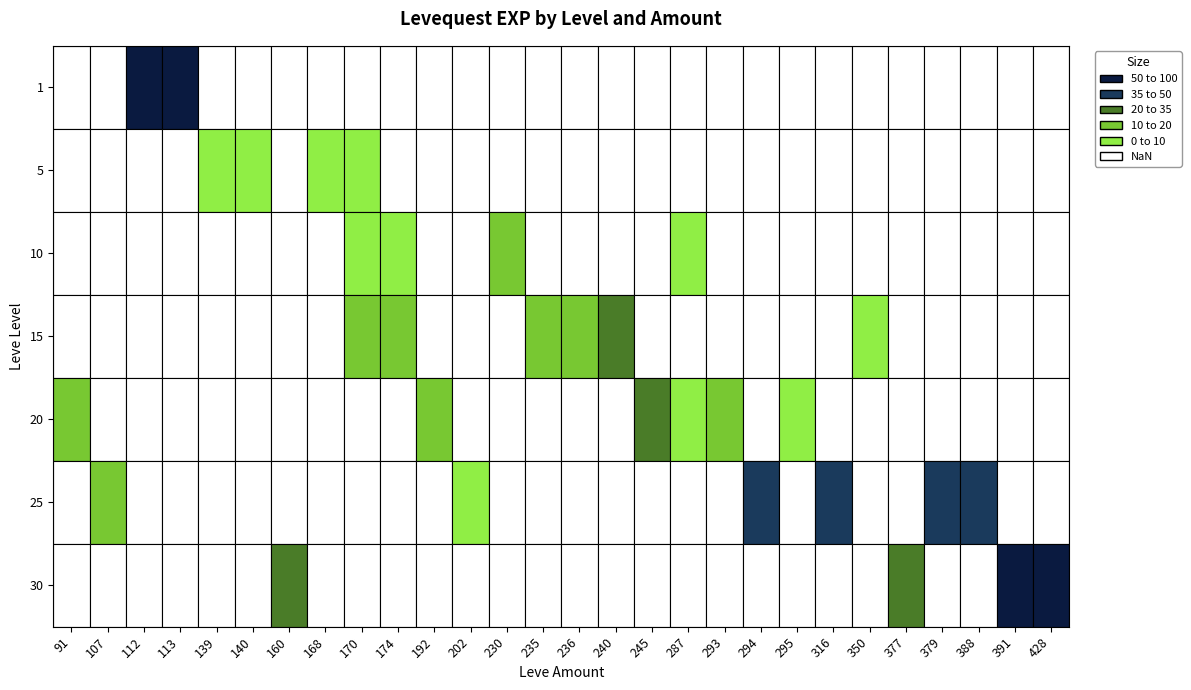

Between 112 and 140, which series saw the biggest shift?

1